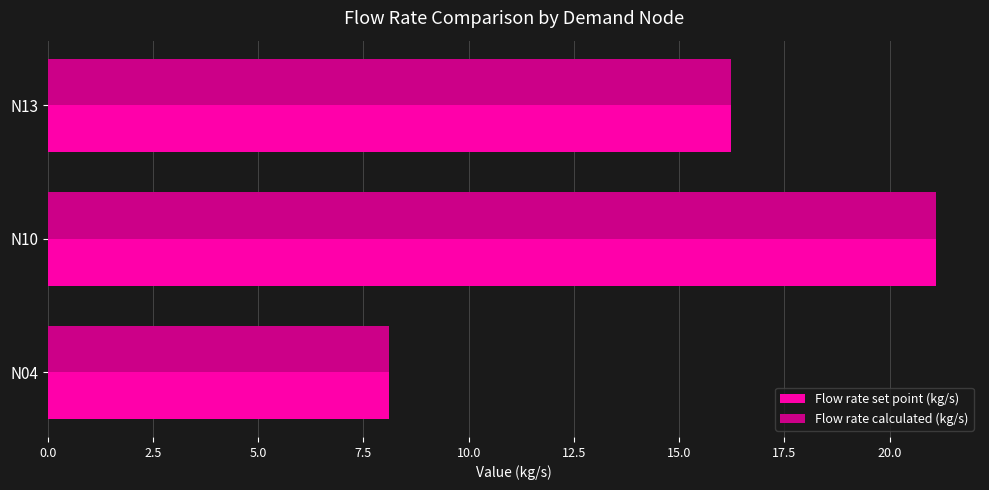

The value of Flow rate calculated (kg/s) at N04 is 8.1. True or false?

True